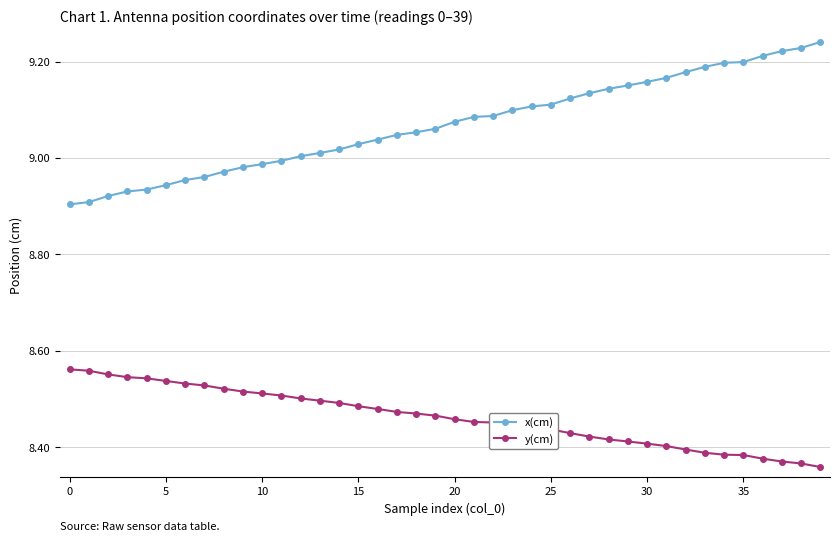

What is the difference between the maximum and minimum values in the x(cm) series?

0.3